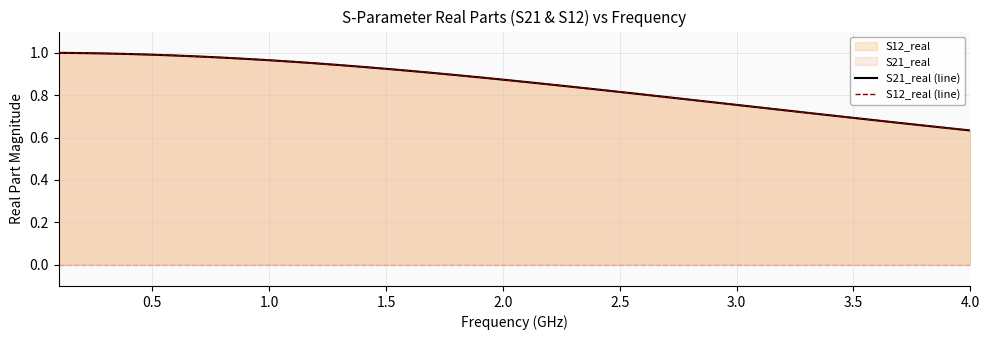

What is the label of the 10th point from the left?

1.0